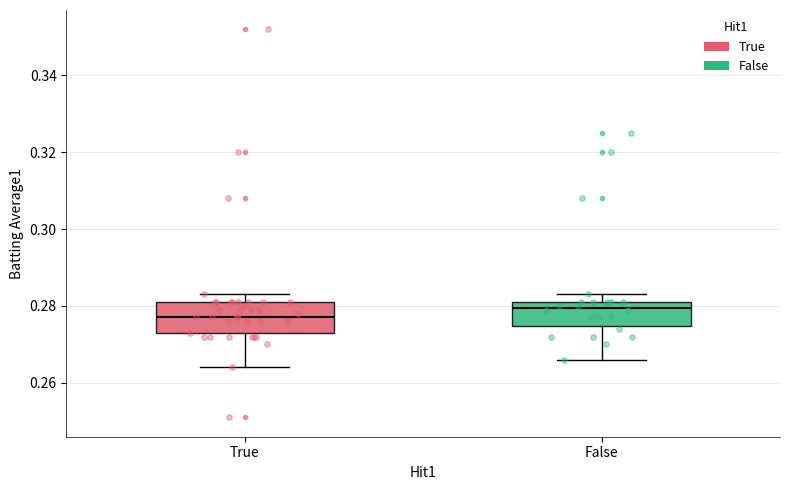

Where does the median line of the box for True sit on the y-axis? The values are not printed on the chart, so give them approximately, as read against the axis.

0.278